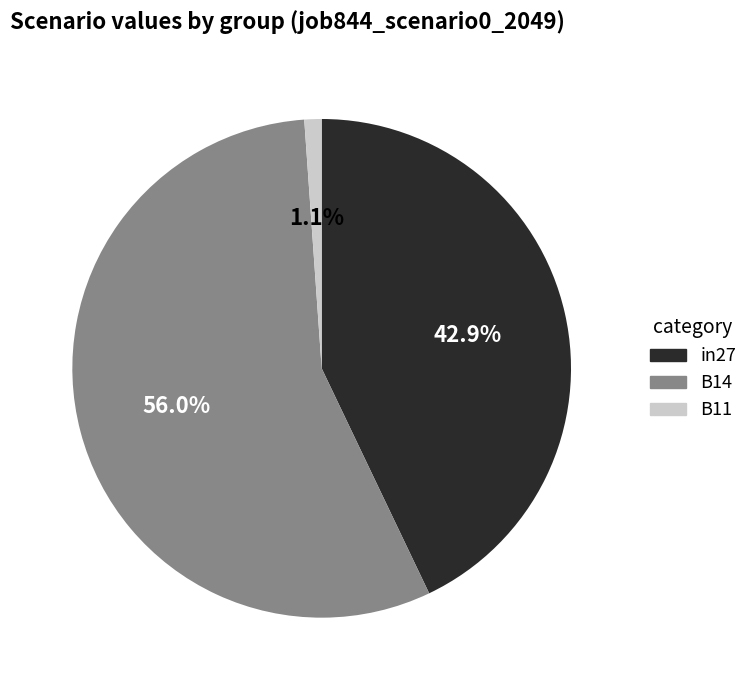

Is it true that B11 is 1% of the pie?

True